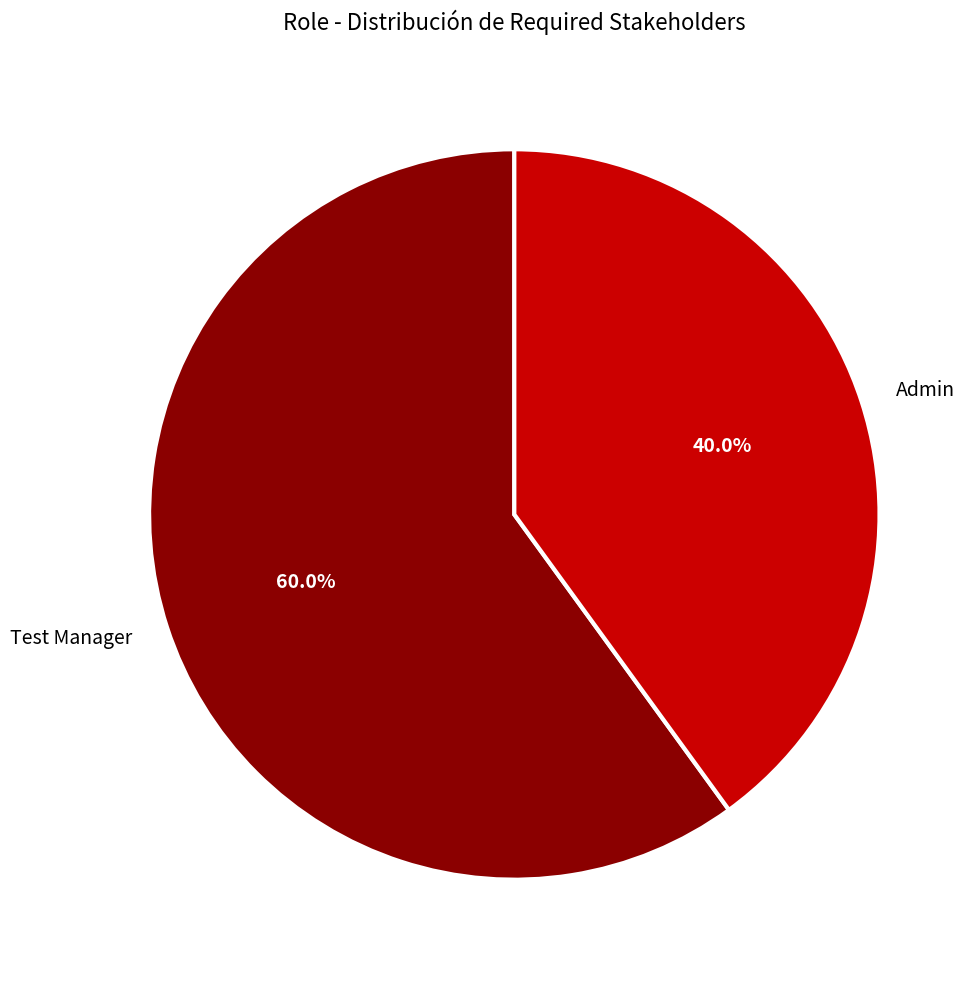

True or false: Admin accounts for 27% of the total.

False